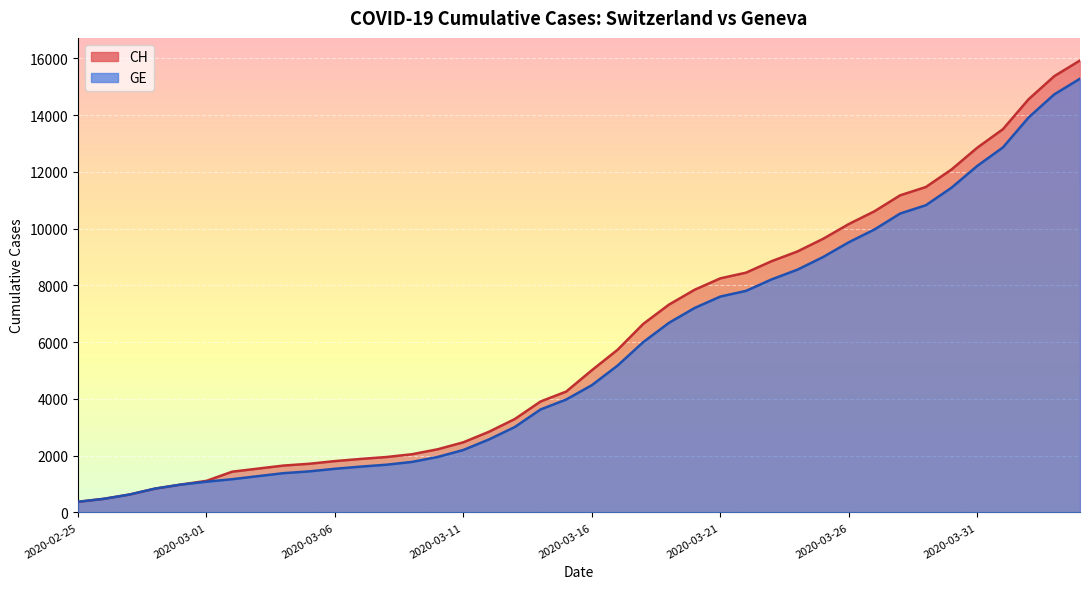

Reading left to right, extract all data points from this chart.

CH: 2020-02-25=375	2020-02-26=479	2020-02-27=630	2020-02-28=840	2020-02-29=981	2020-03-01=1113	2020-03-02=1436	2020-03-03=1544	2020-03-04=1652	2020-03-05=1715	2020-03-06=1809	2020-03-07=1885	2020-03-08=1952	2020-03-09=2051	2020-03-10=2226	2020-03-11=2472	2020-03-12=2845	2020-03-13=3291	2020-03-14=3908	2020-03-15=4259	2020-03-16=5012	2020-03-17=5731	2020-03-18=6644	2020-03-19=7323	2020-03-20=7847	2020-03-21=8249	2020-03-22=8449	2020-03-23=8855	2020-03-24=9196	2020-03-25=9642	2020-03-26=10162	2020-03-27=10613	2020-03-28=11175	2020-03-29=11467	2020-03-30=12086	2020-03-31=12852	2020-04-01=13505	2020-04-02=14561	2020-04-03=15375	2020-04-04=15926
GE: 2020-02-25=375	2020-02-26=479	2020-02-27=630	2020-02-28=840	2020-02-29=981	2020-03-01=1083	2020-03-02=1171	2020-03-03=1278	2020-03-04=1384	2020-03-05=1447	2020-03-06=1538	2020-03-07=1614	2020-03-08=1681	2020-03-09=1780	2020-03-10=1955	2020-03-11=2201	2020-03-12=2574	2020-03-13=3010	2020-03-14=3627	2020-03-15=3978	2020-03-16=4485	2020-03-17=5174	2020-03-18=6002	2020-03-19=6681	2020-03-20=7205	2020-03-21=7607	2020-03-22=7807	2020-03-23=8213	2020-03-24=8554	2020-03-25=9000	2020-03-26=9520	2020-03-27=9971	2020-03-28=10533	2020-03-29=10825	2020-03-30=11444	2020-03-31=12210	2020-04-01=12863	2020-04-02=13919	2020-04-03=14733	2020-04-04=15284